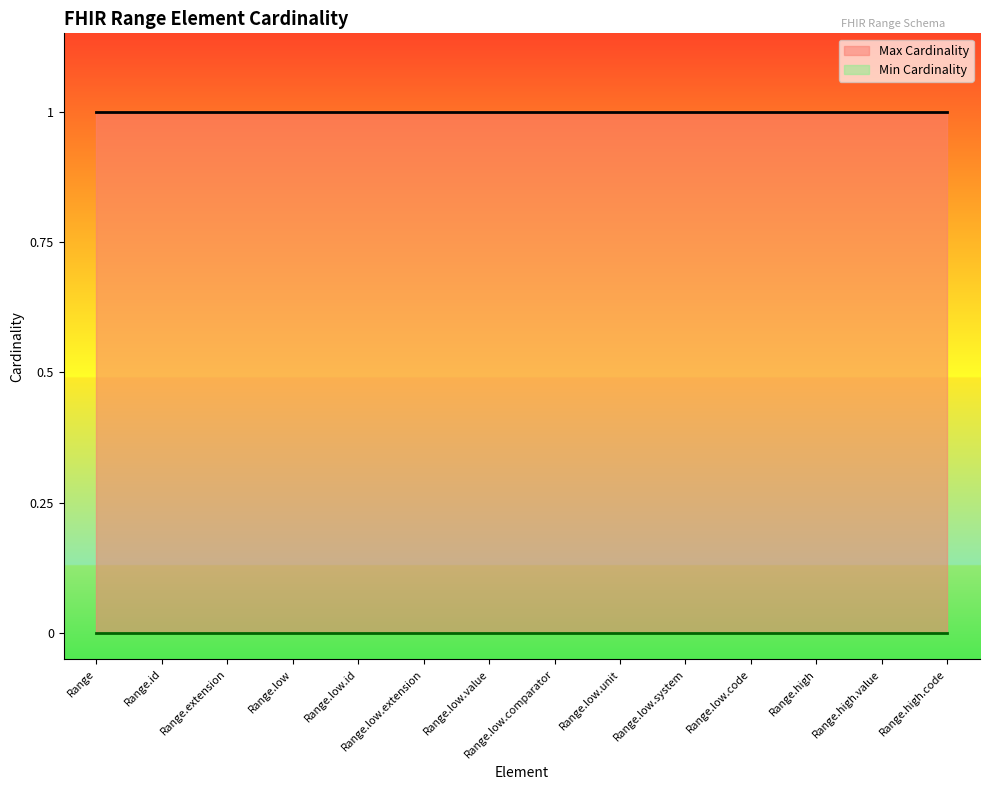

What are all the series names shown in the legend?

Min Cardinality, Max Cardinality